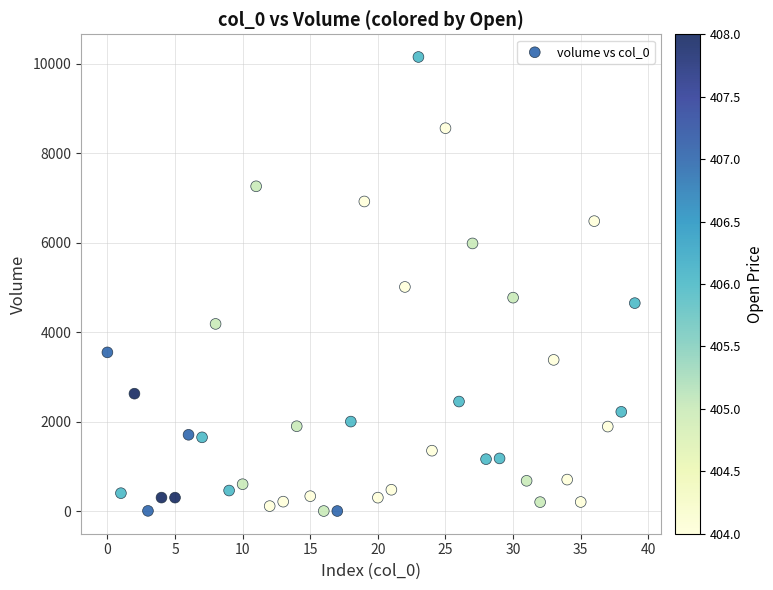

What is the range of Y values (max minus min)?

10148.6